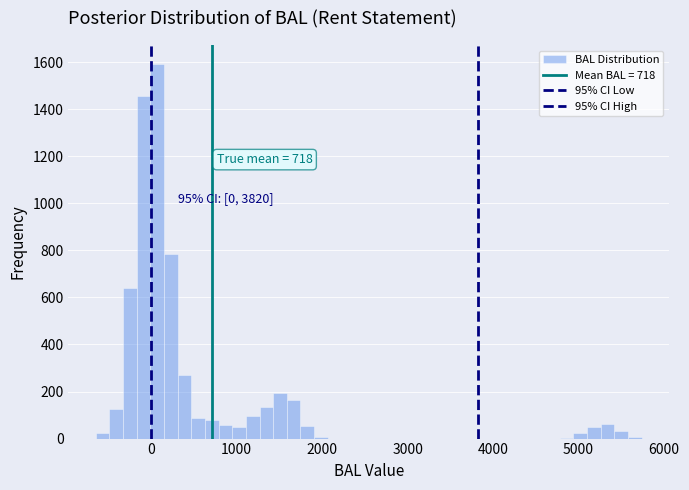

Around what value on the x-axis is the tallest bar? Give the approximate position of its centre, as read against the axis.

100